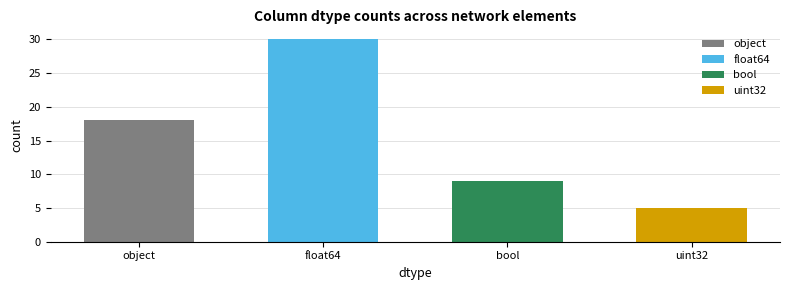

How many categories are shown in the chart?

4